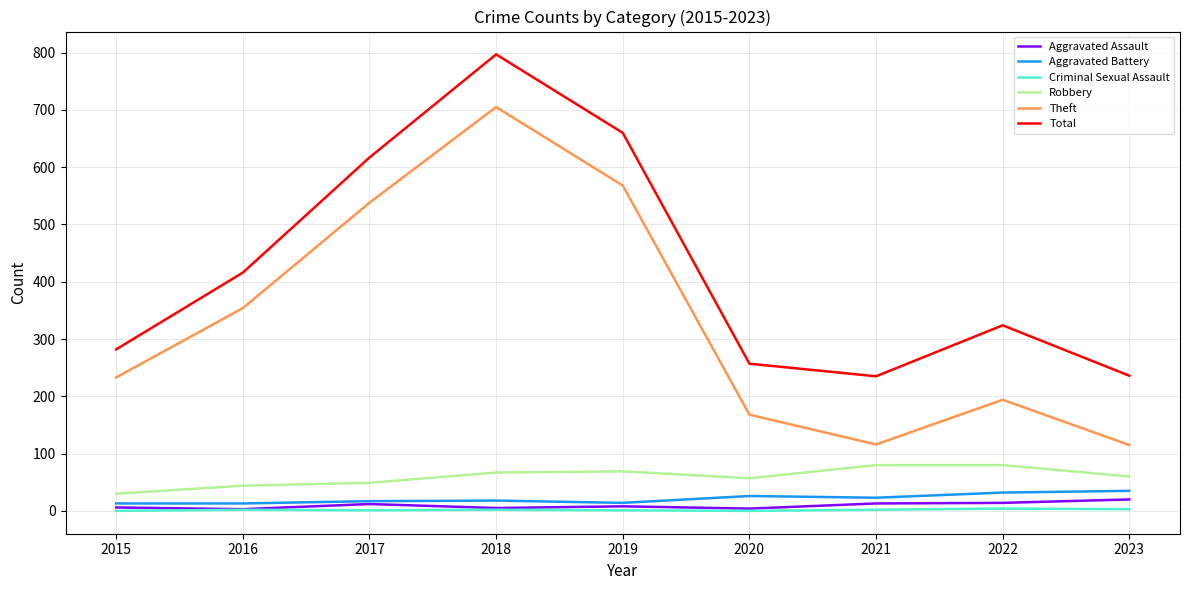

What is the lowest value of the Aggravated Assault series?

3